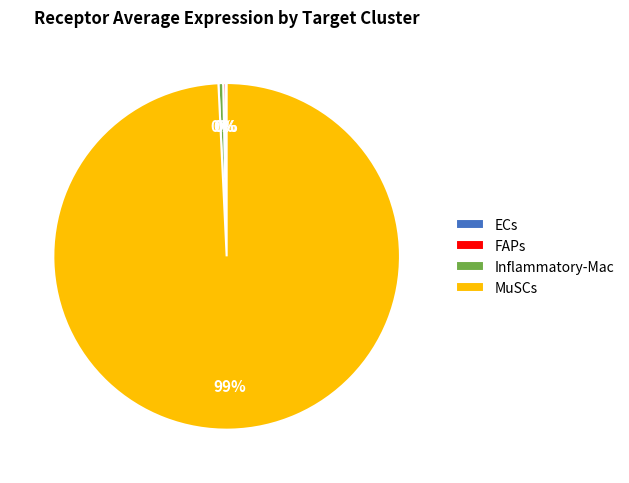

Which slice represents more than half of the pie?

MuSCs